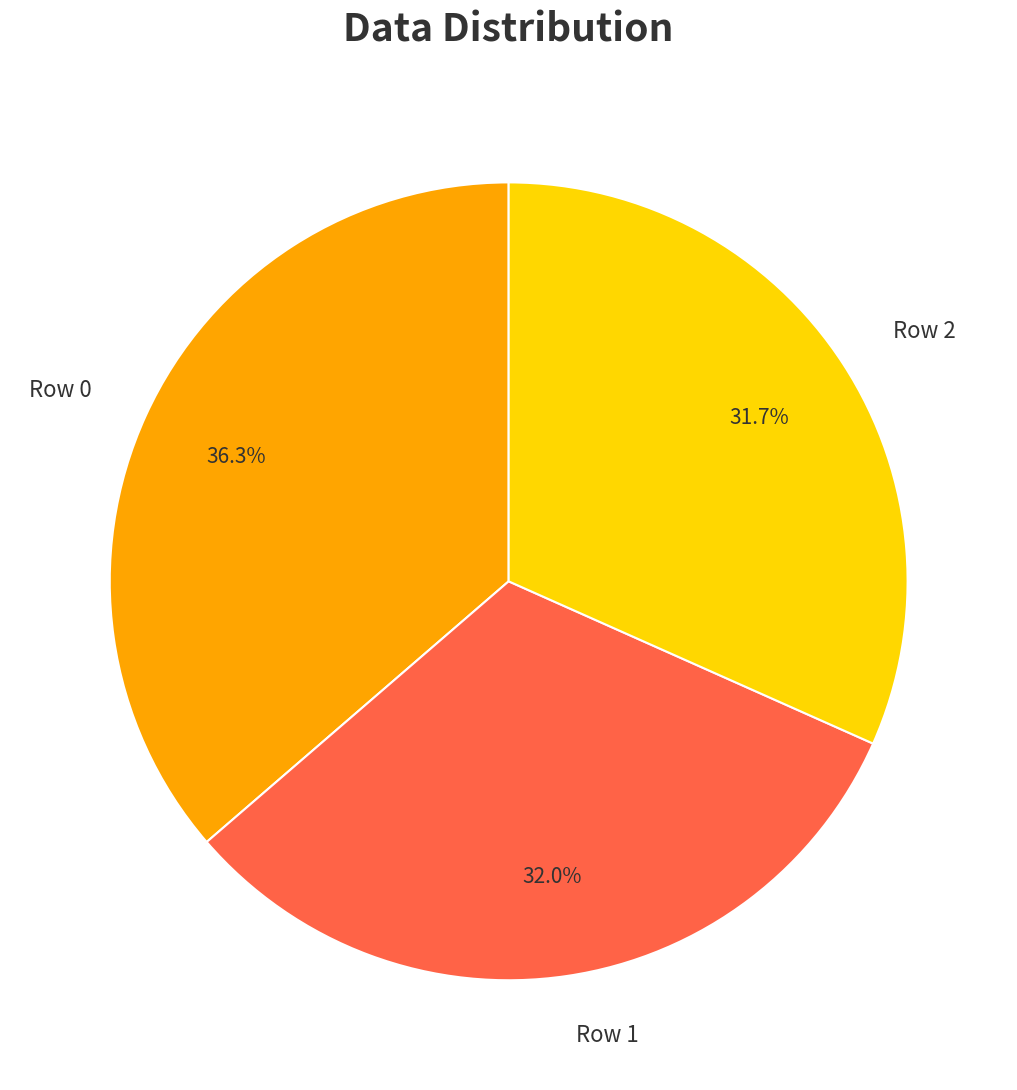

To the nearest percent, what percentage of the pie is Row 0?

36%